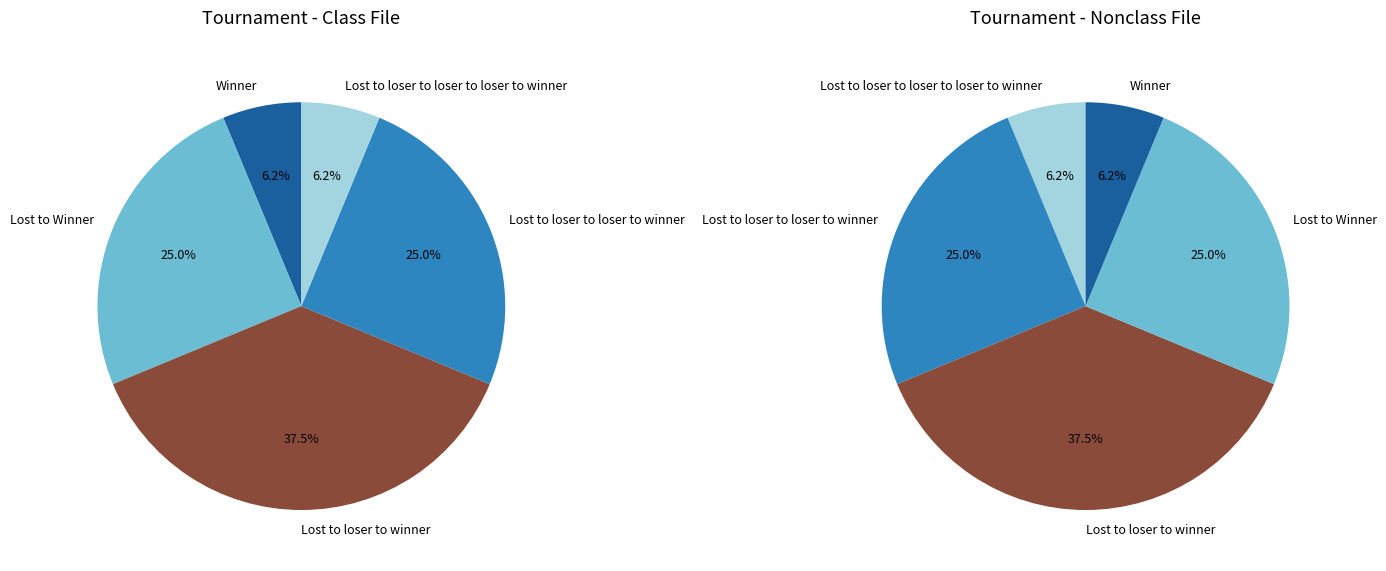

Combined, what portion of the pie is Lost to loser to loser to winner and Lost to loser to loser to loser to winner?

31.2%